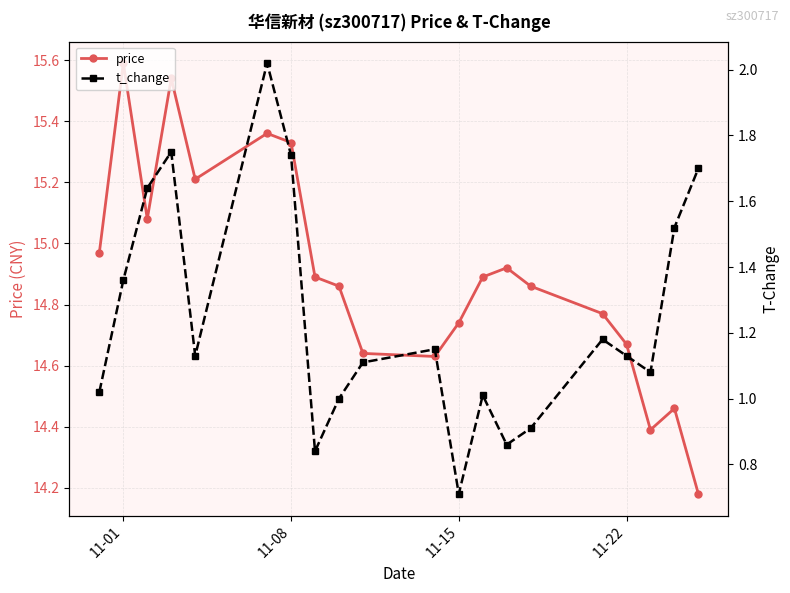

Is it true that price equals 15.6 at 11-01?

True